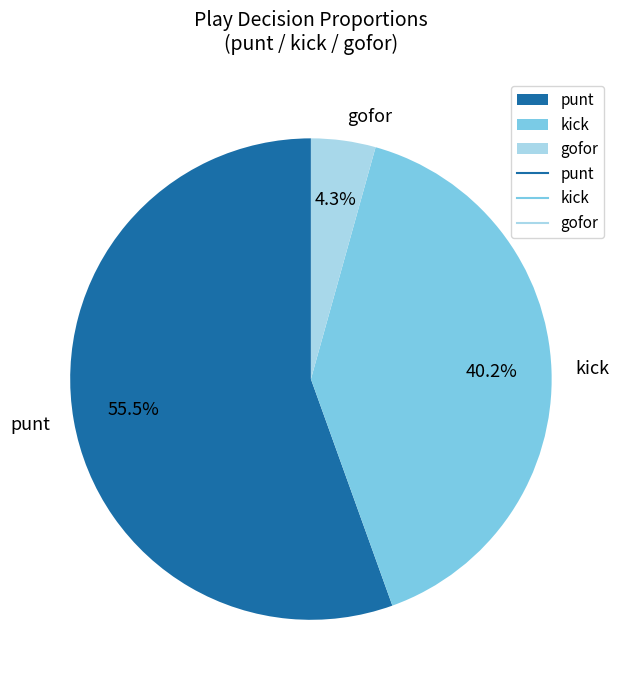

Is gofor the majority of the pie?

No